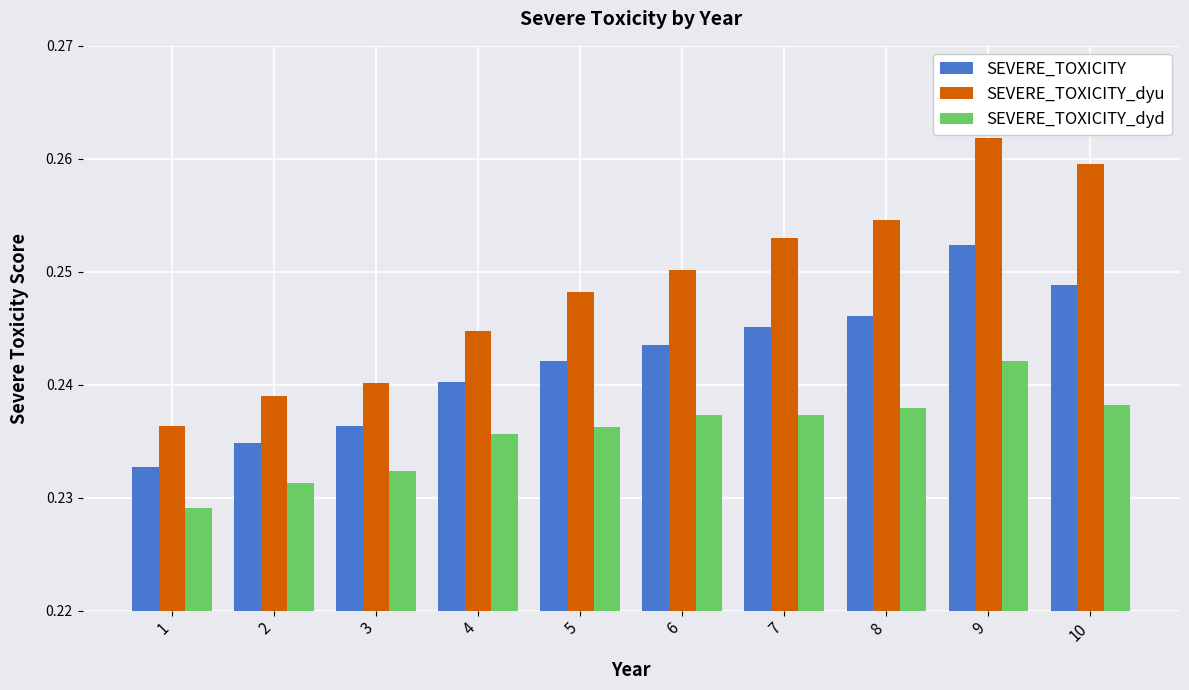

The value of SEVERE_TOXICITY_dyu at 3 is 0.4. True or false?

False